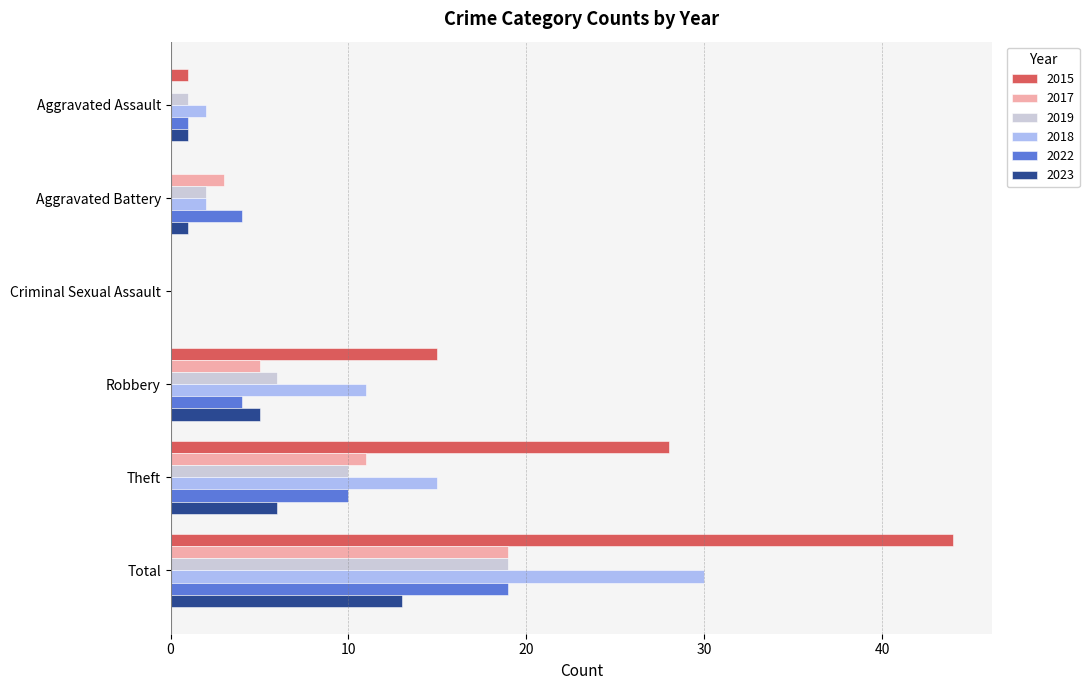

The 2019 series shows 9 at Robbery. True or false?

False